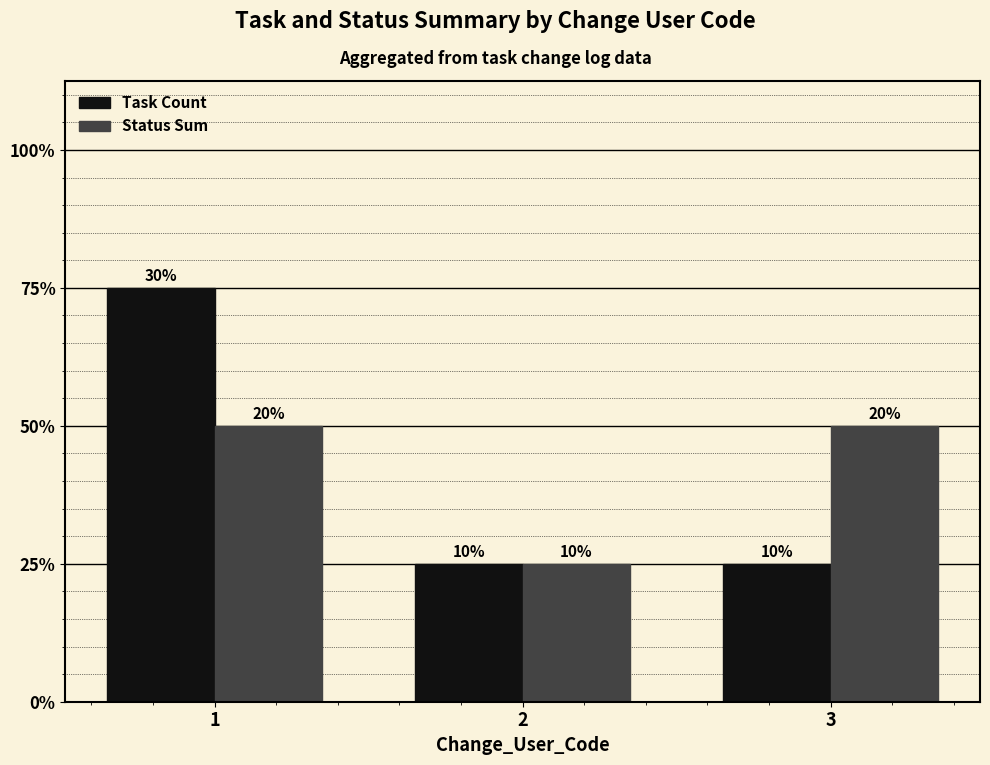

Does the chart contain any negative values?

No